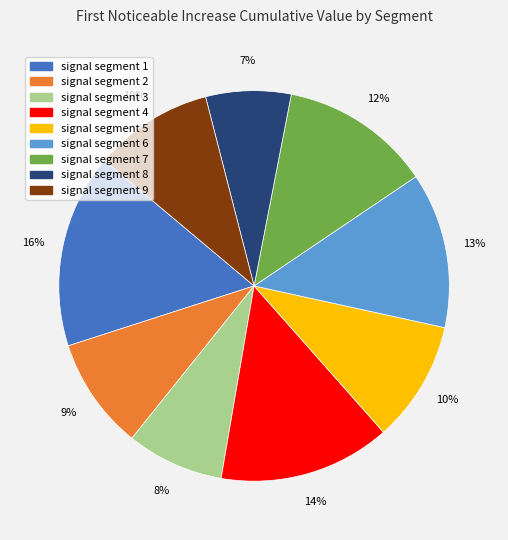

How many slices are in this pie chart?

9